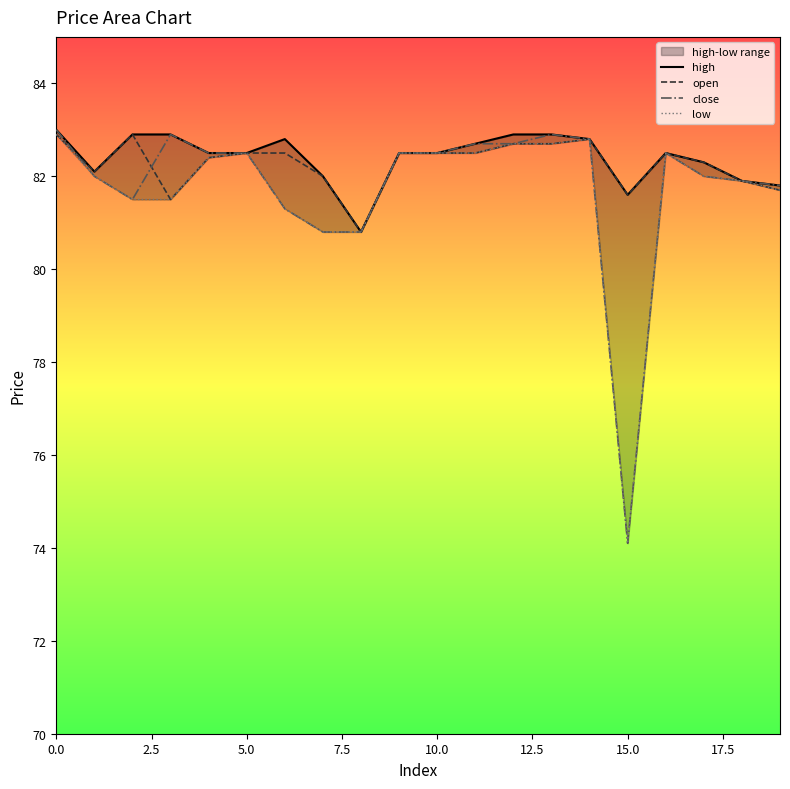

What is the spread (max minus min) of values at 17.5?

1.2